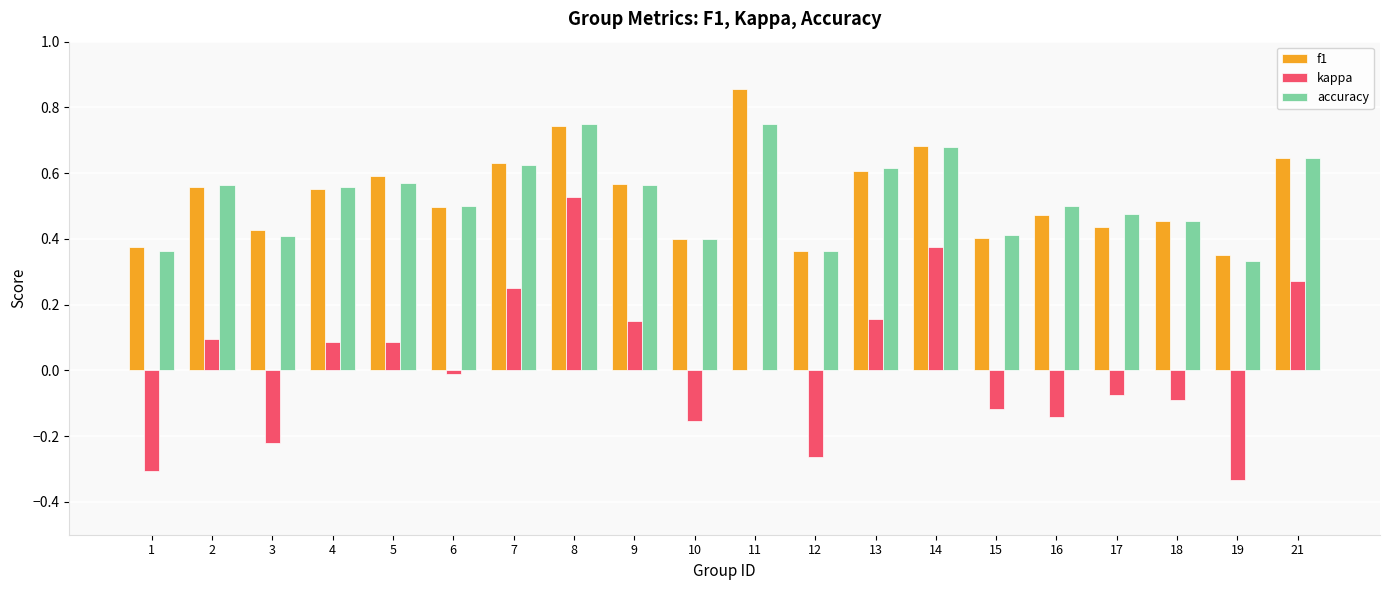

Is it true that accuracy equals 0.6 at 15?

False